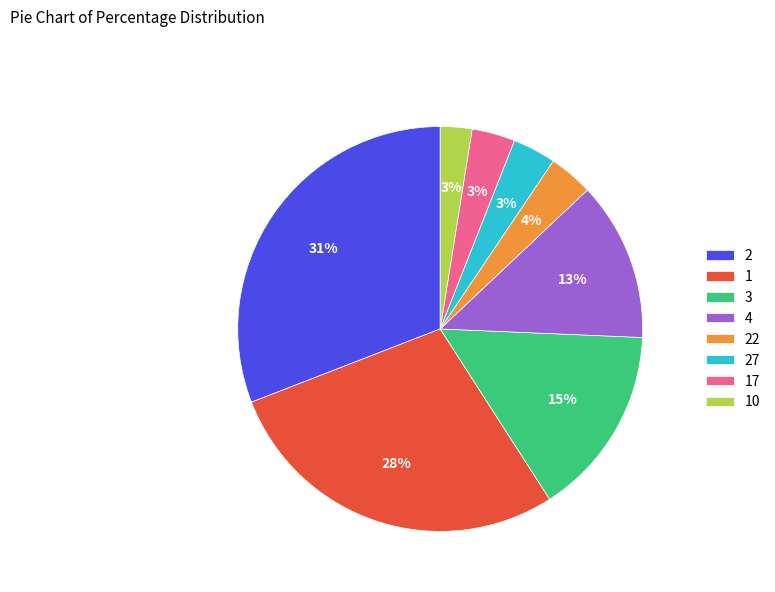

Is it true that 17 is 3% of the pie?

True